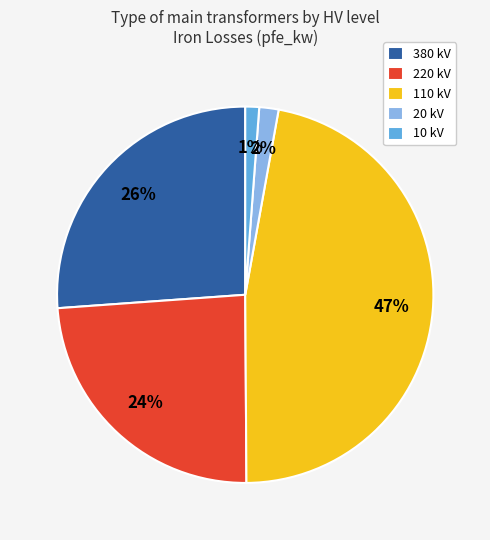

Does any single category account for the majority?

No